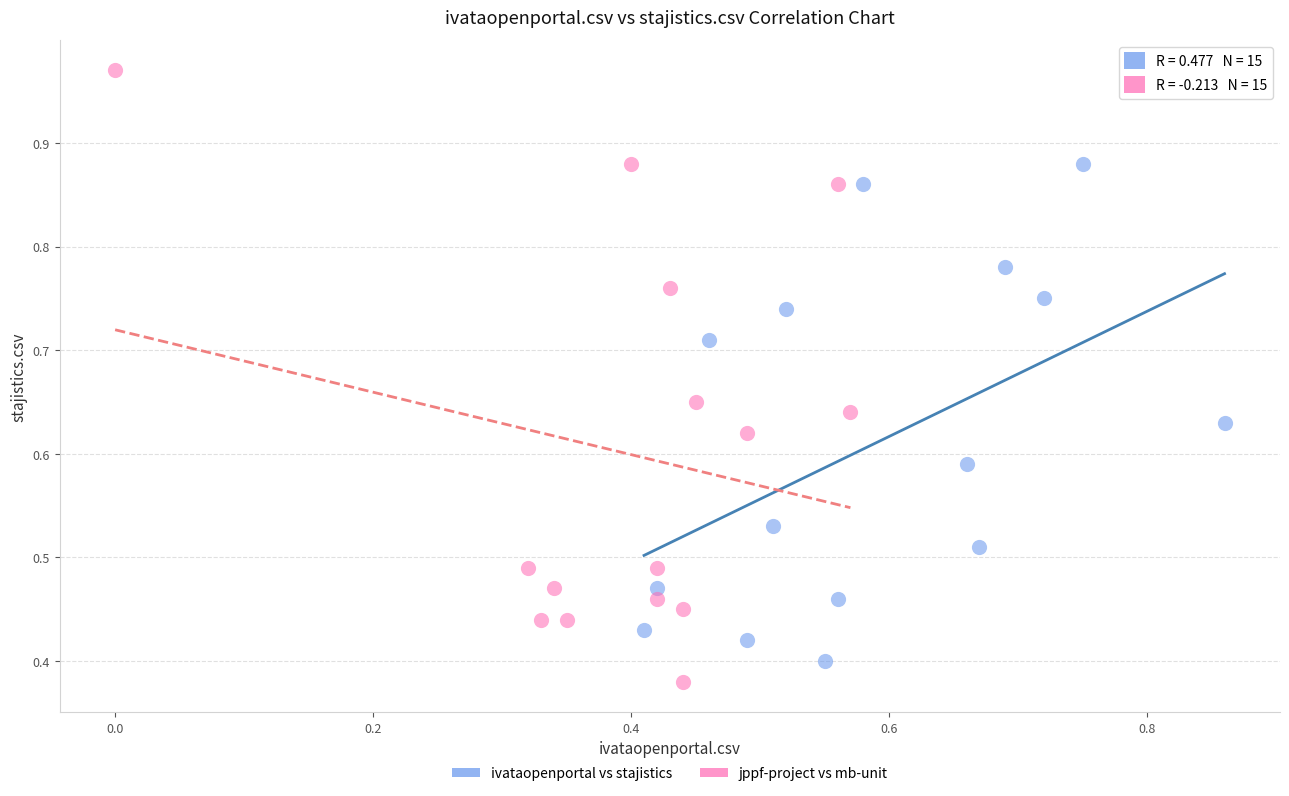

Which series contains the lowest Y value?

jppf-project vs mb-unit